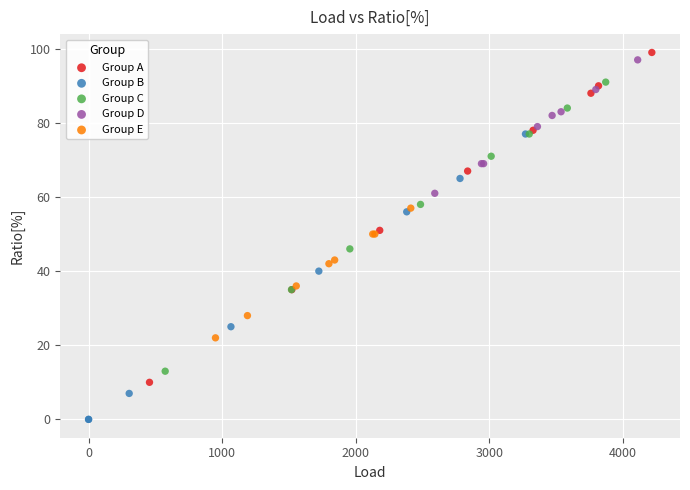

Which series has the widest spread of Y values?

Group A